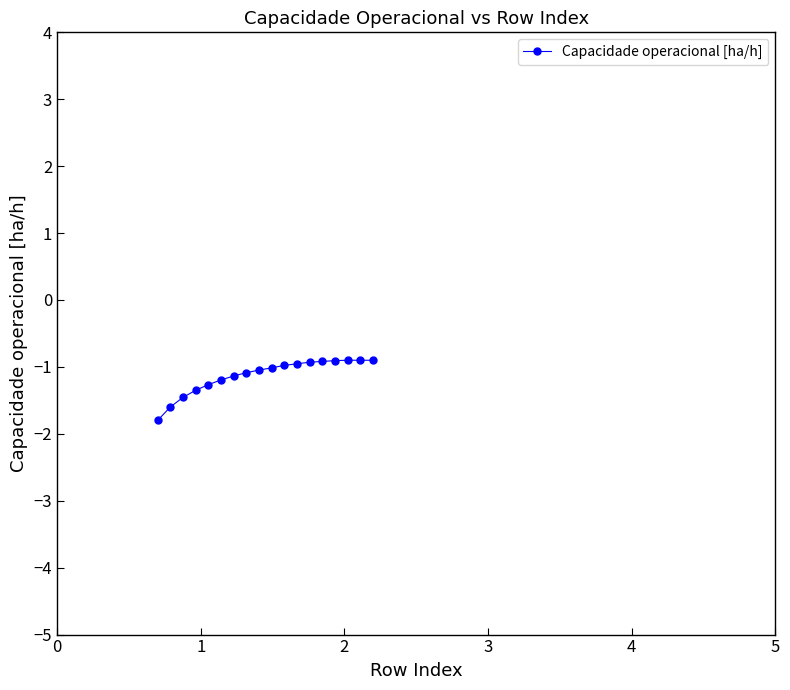

What is the greatest value displayed?

-0.9